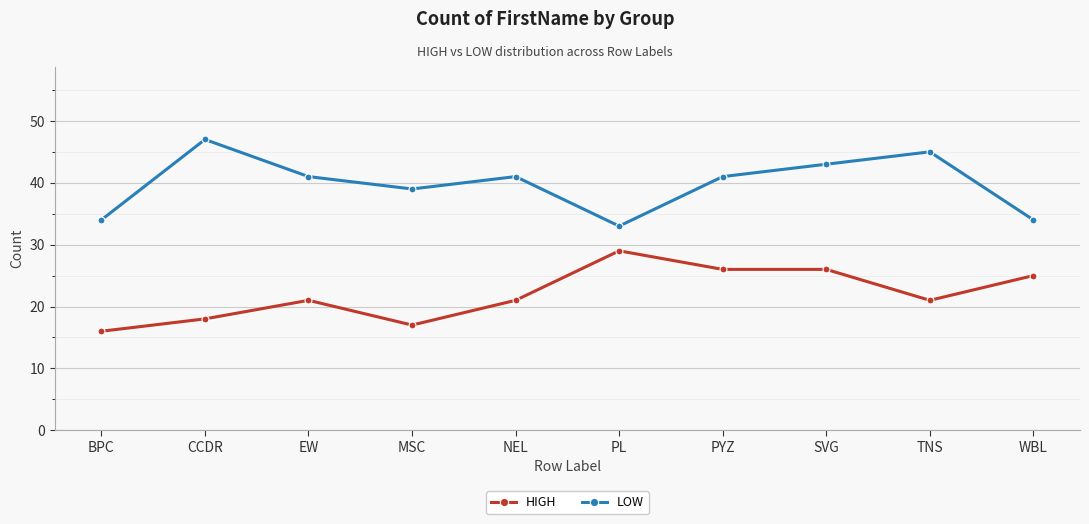

Rank the series at BPC from lowest to highest value.

HIGH, LOW